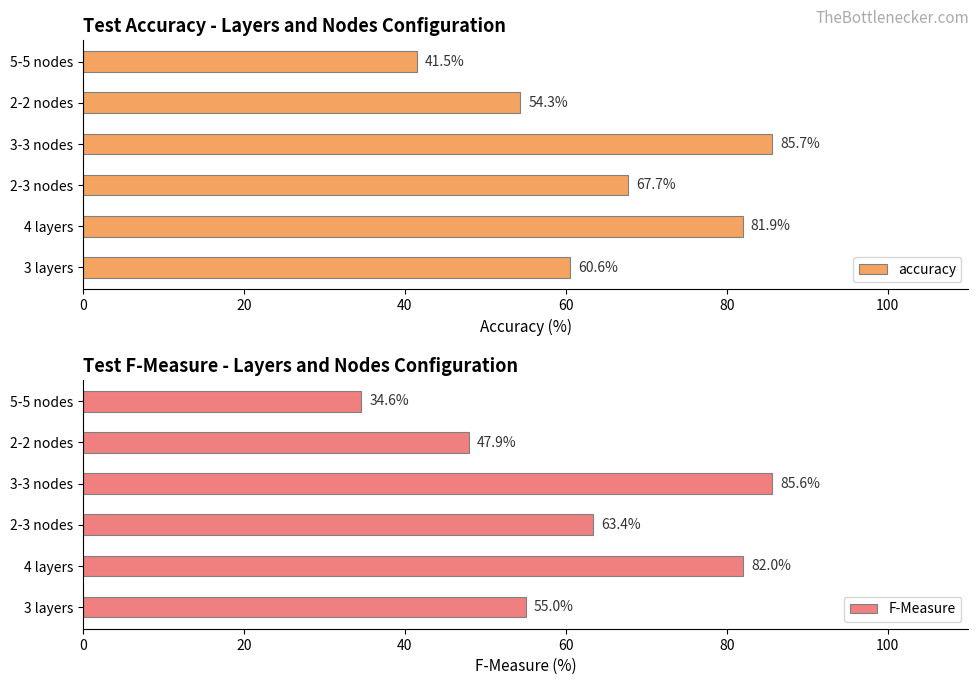

How many groups of bars are there?

6